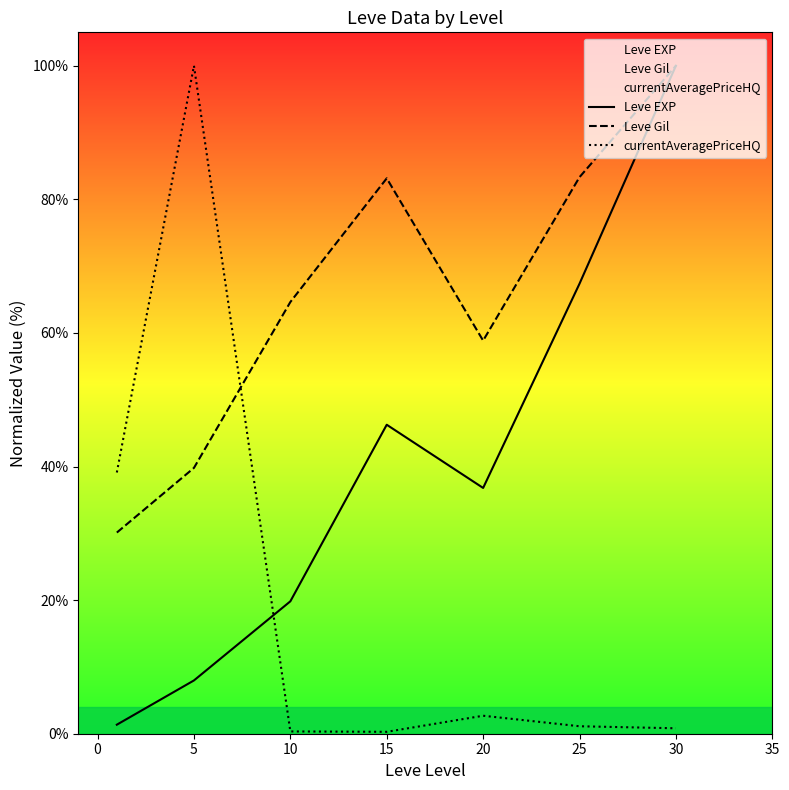

Rank the series by their maximum value, from lowest to highest.

Leve EXP, Leve Gil, currentAveragePriceHQ